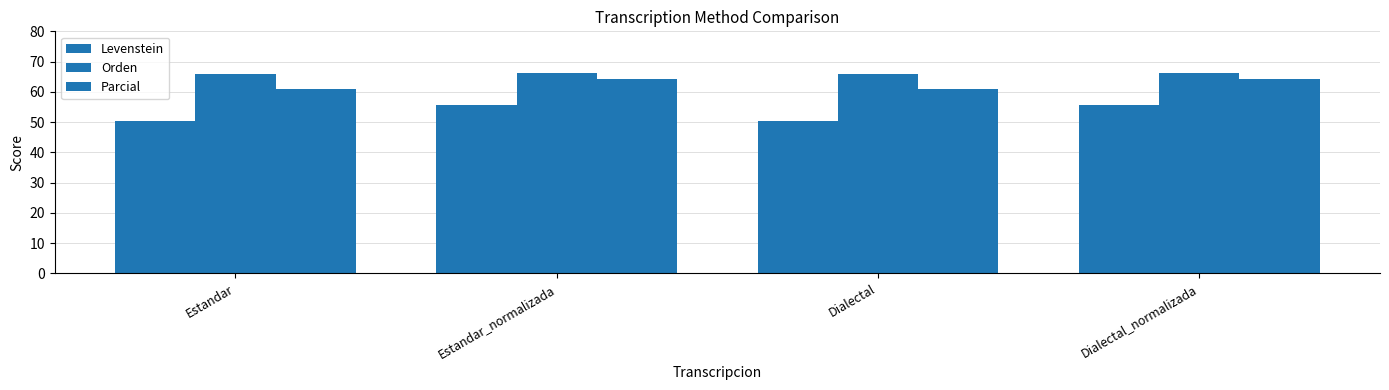

How many bars are there in total?

12